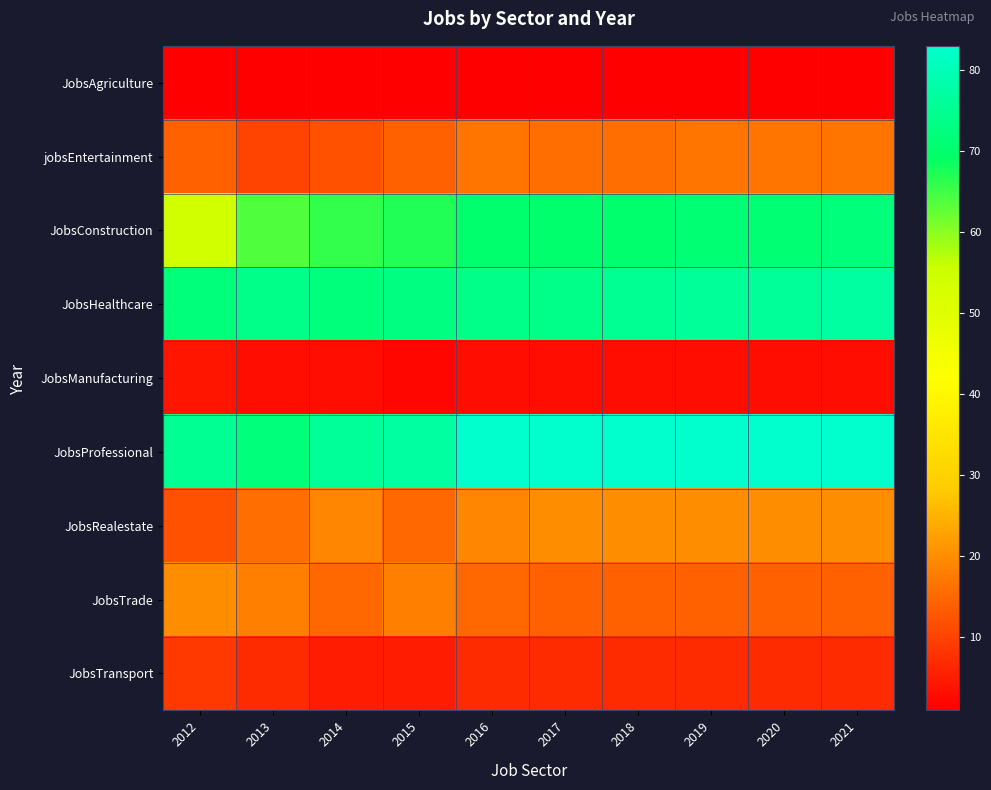

Which category has the highest value across all series?

2016